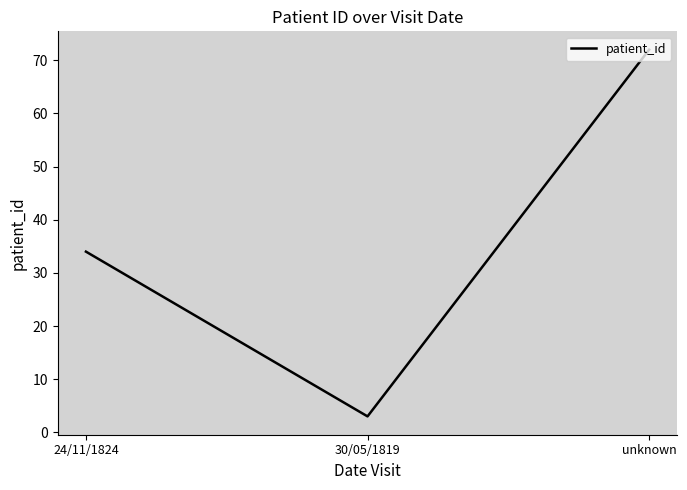

What is the smallest value displayed?

3